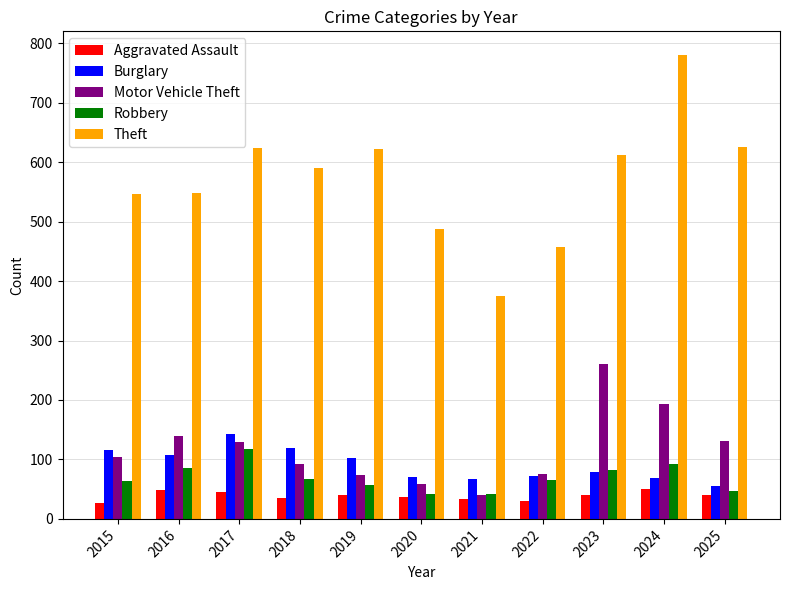

How many bars are there in total?

55